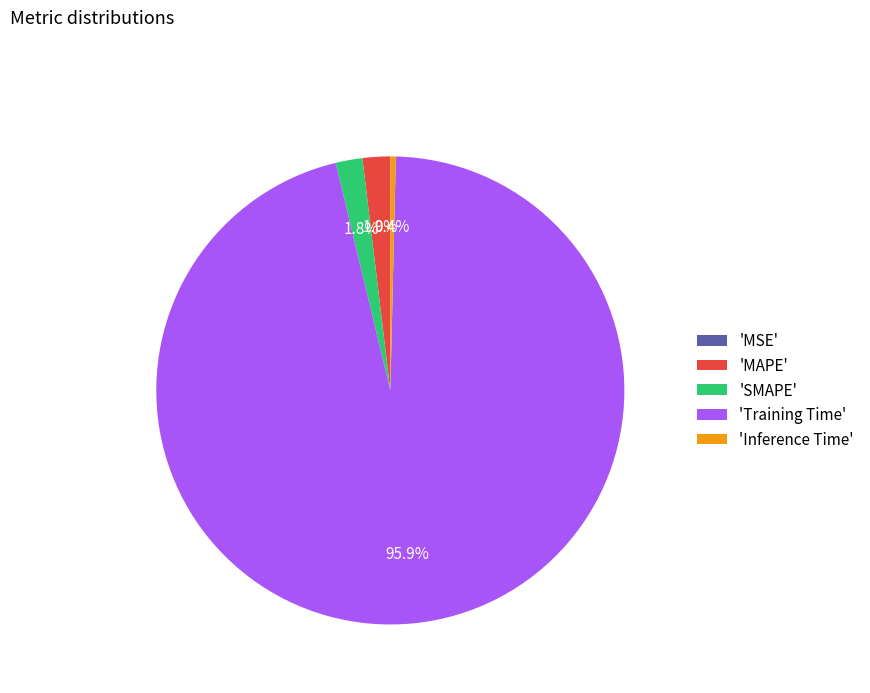

Which category has the biggest portion of the pie?

'Training Time'